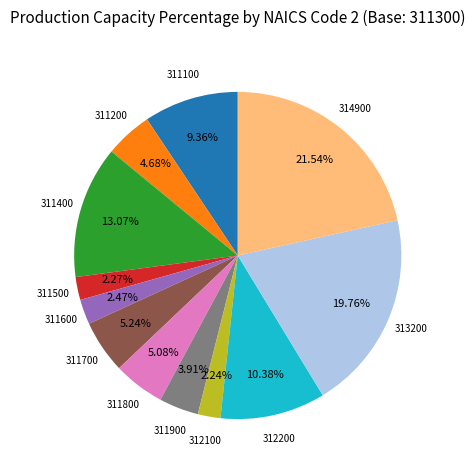

To the nearest percent, what is the average slice percentage?

8%